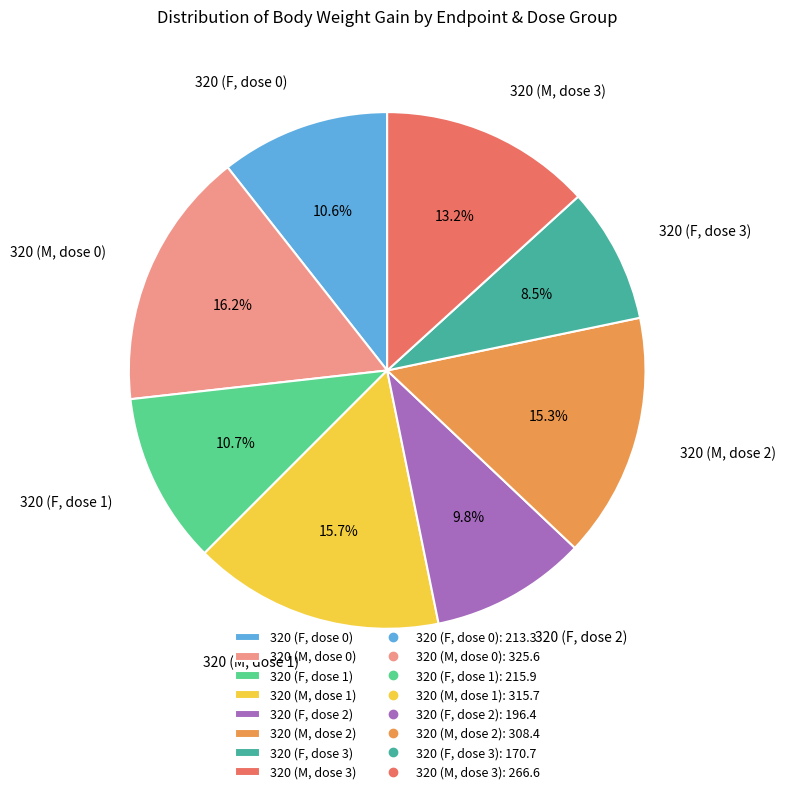

Is there a majority slice in this chart?

No